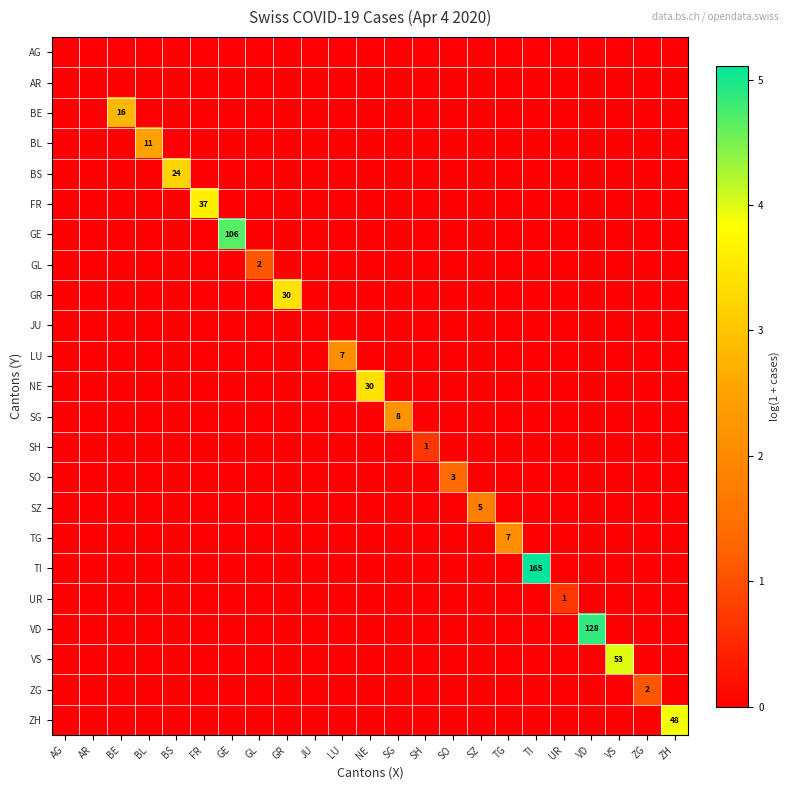

What is the maximum value shown in the chart?

5.1